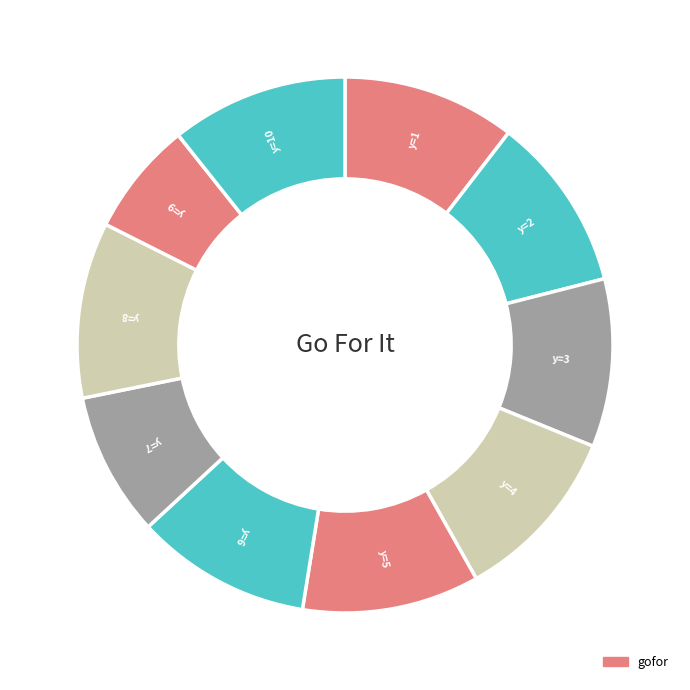

Count the number of slices in the pie.

10